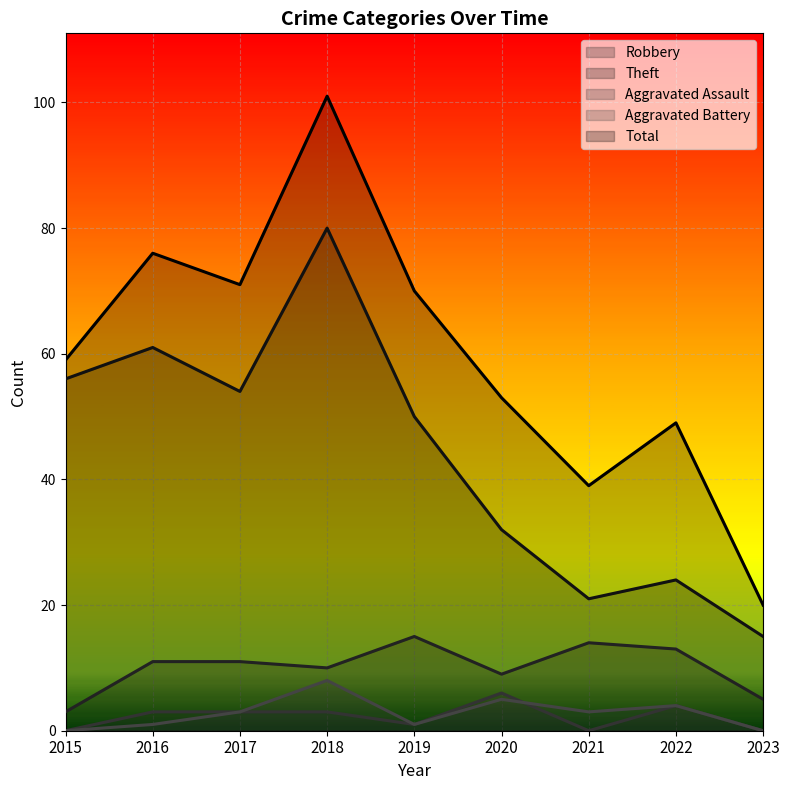

Which category has the lowest value in the Theft series?

2023